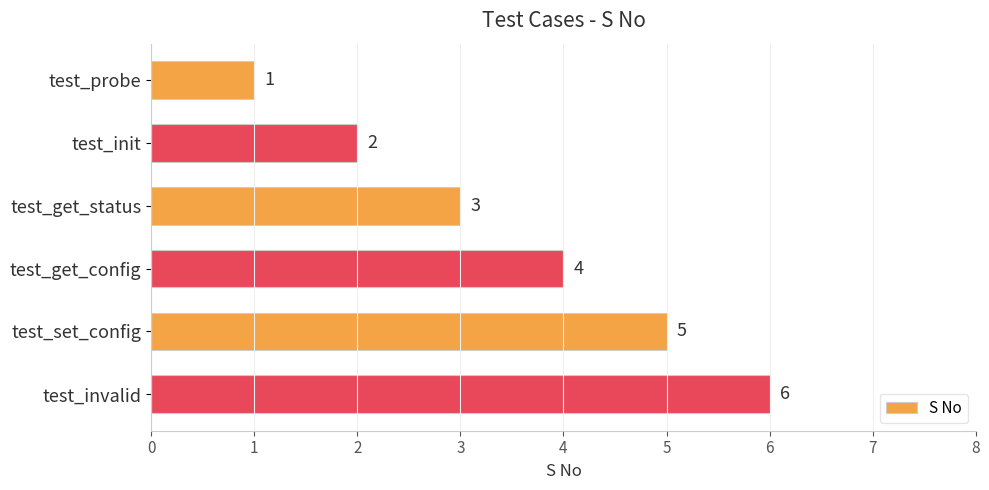

Approximately how many times larger is the value at test_init compared to test_probe?

2.0